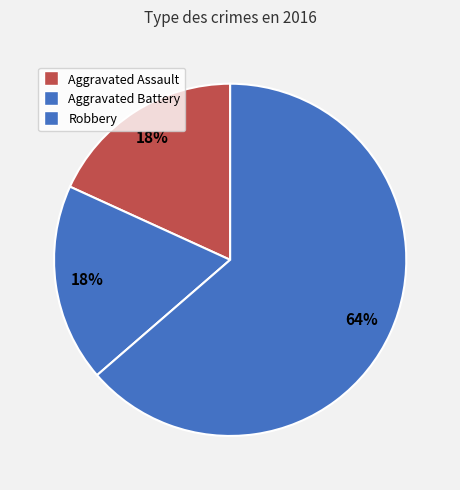

Which has a higher value, Aggravated Battery or Aggravated Assault?

Aggravated Battery